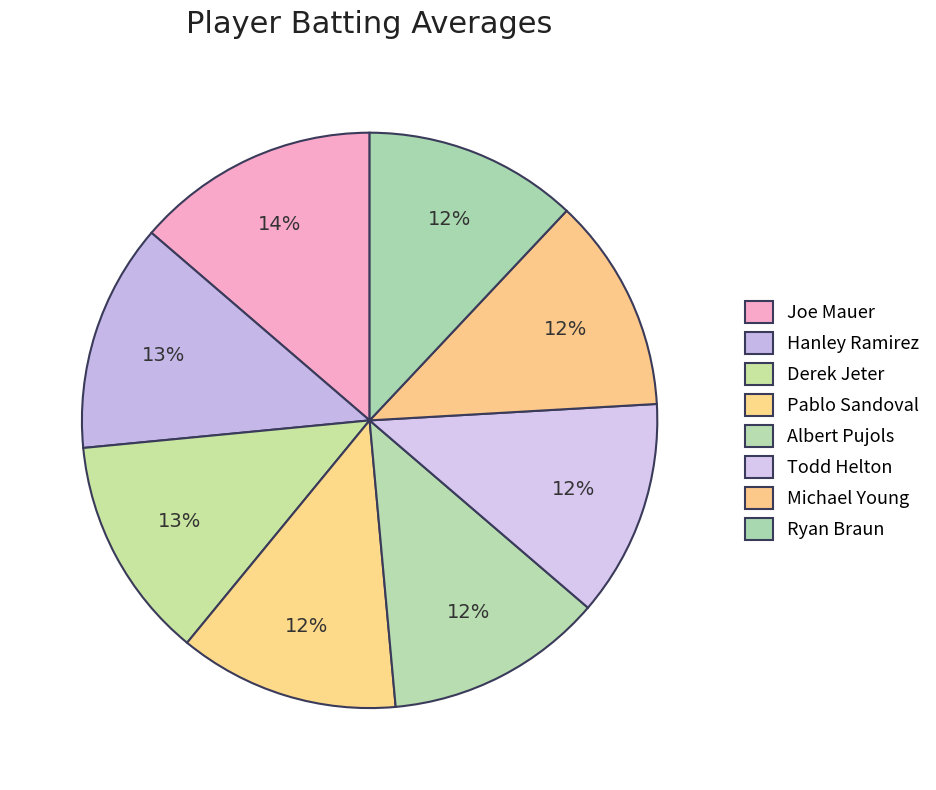

To the nearest percent, what is the average slice percentage?

12%